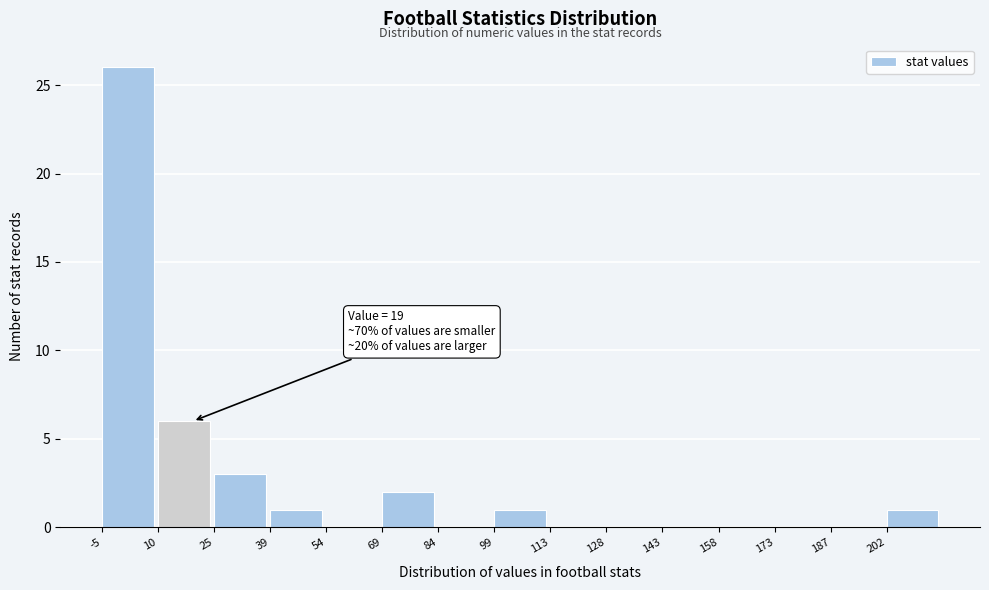

Which range on the x-axis has the tallest bar?

-5.0 to 9.8